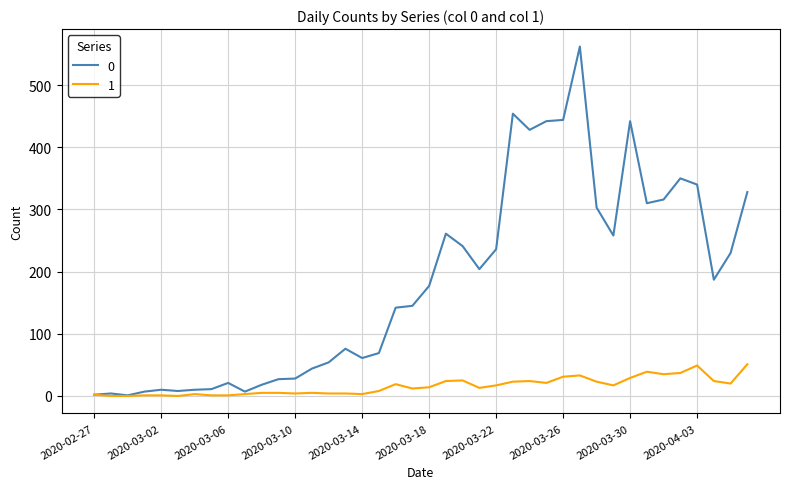

List the series in order of their overall mean, lowest first.

1, 0